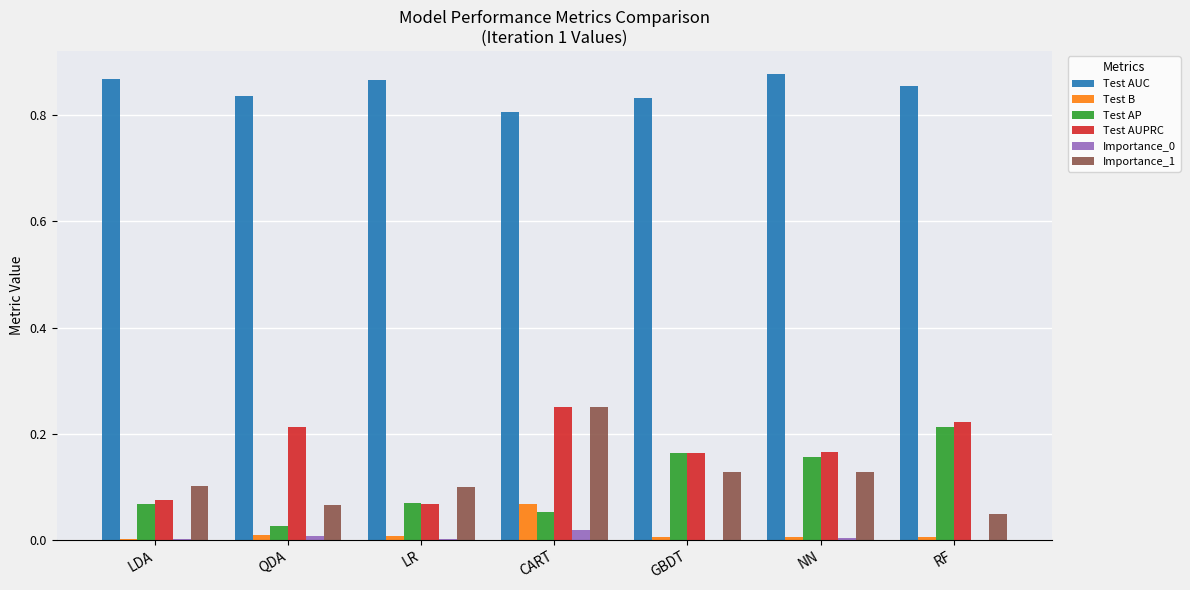

What is the sum of all Test AUPRC values?

1.2